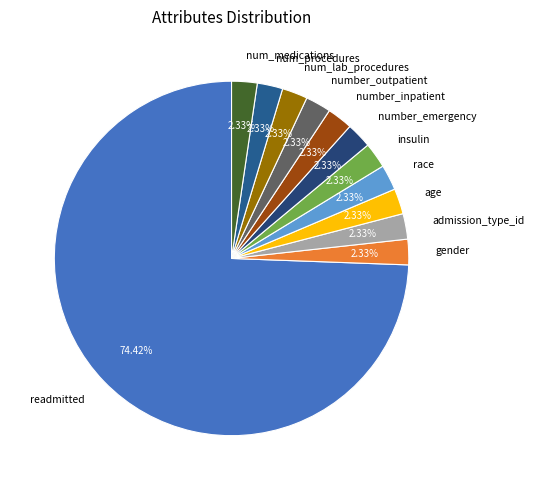

How many segments does this pie chart have?

12